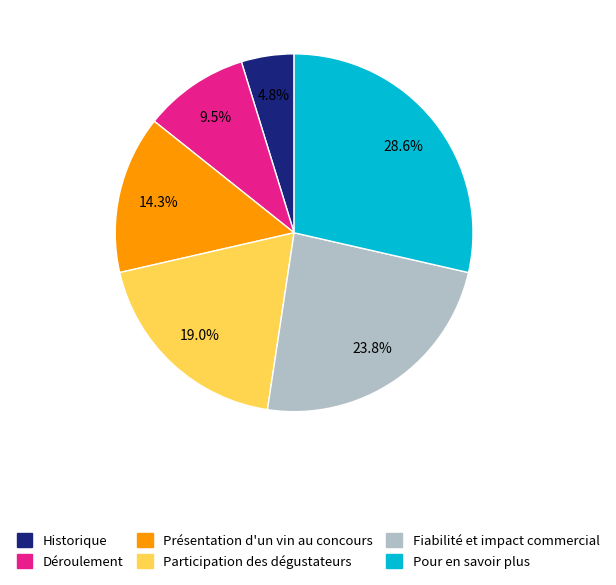

What is the ratio of the value at Fiabilité et impact commercial to the value at Historique?

5.0